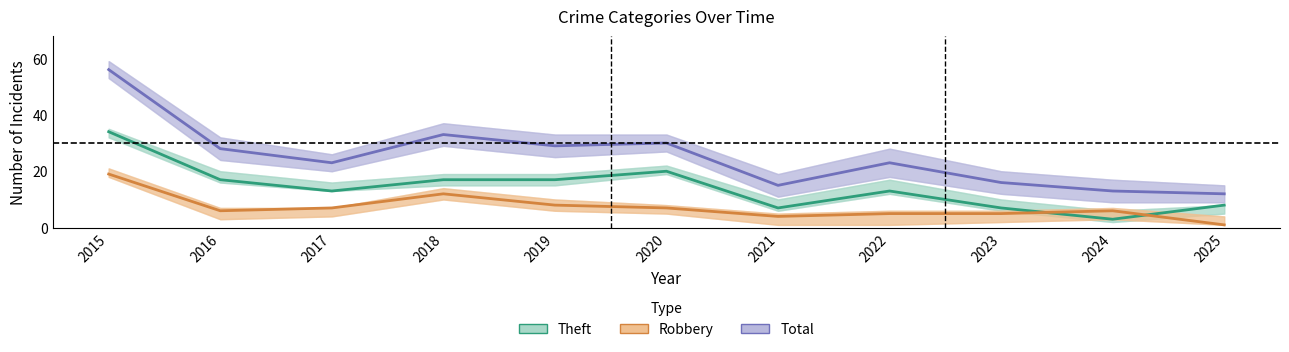

Reading left to right, list all the values displayed in this chart.

Theft: 34	17	13	17	17	20	7	13	7	3	8
Robbery: 19	6	7	12	8	7	4	5	5	6	1
Total: 56	28	23	33	29	30	15	23	16	13	12